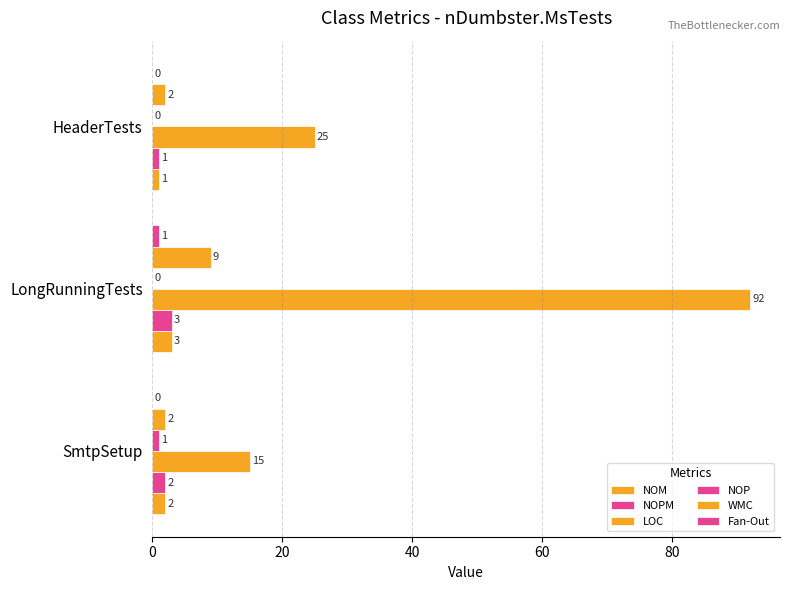

What is the maximum value for NOP?

1